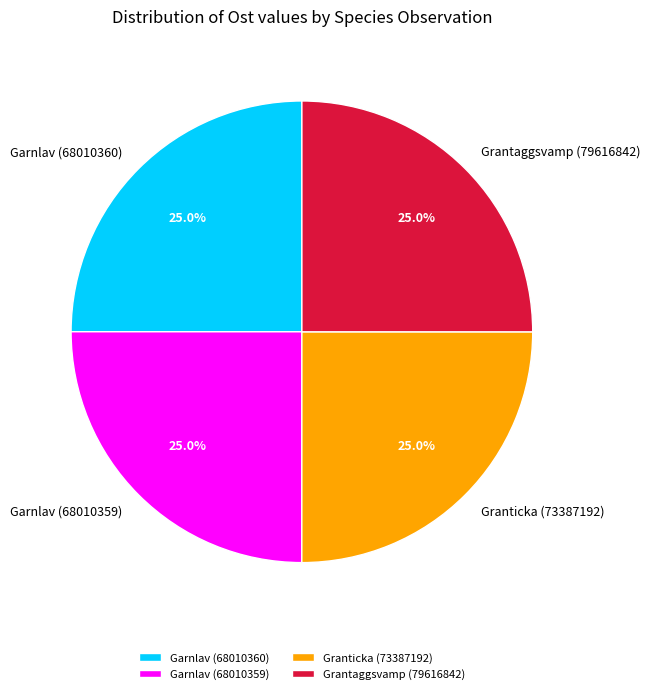

Is Granticka (73387192) the majority of the pie?

No